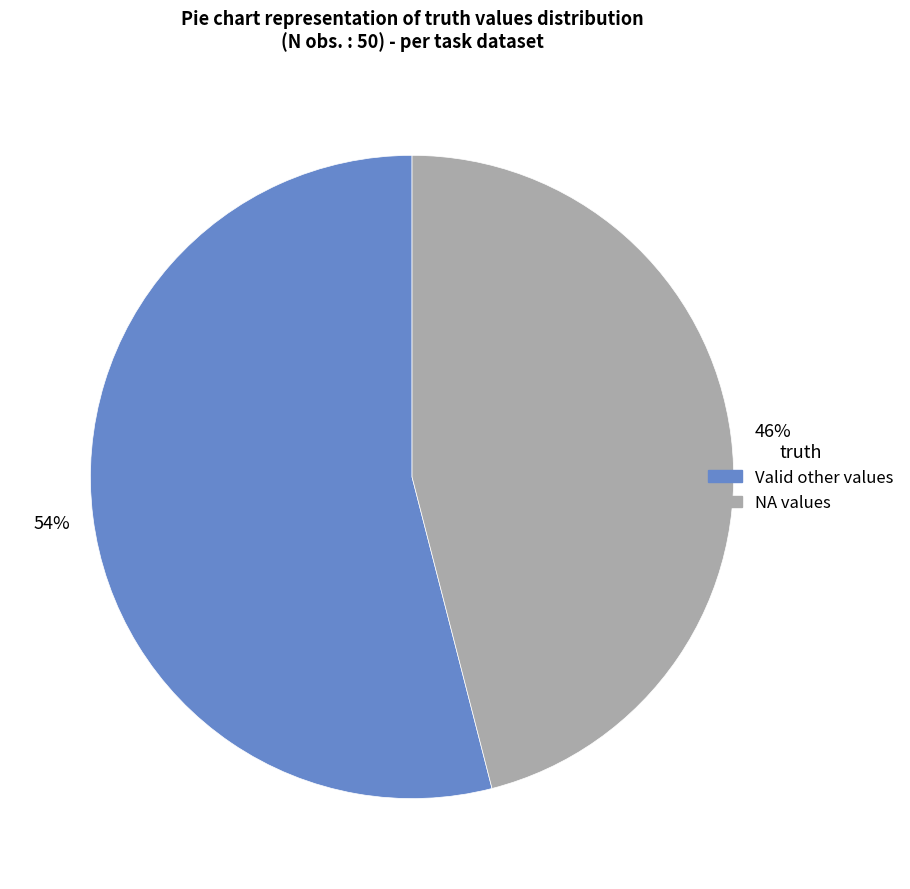

To the nearest percent, what is the difference between the largest and smallest slice percentages?

8%